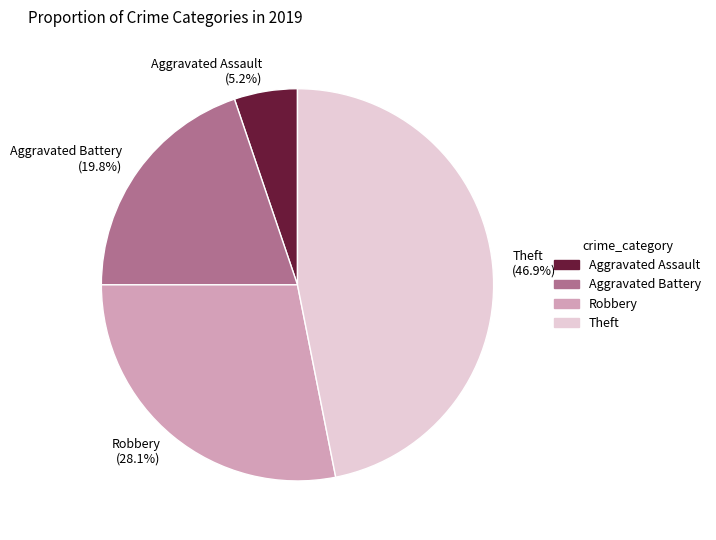

To the nearest percent, what percentage of the pie is Aggravated Assault?

5%